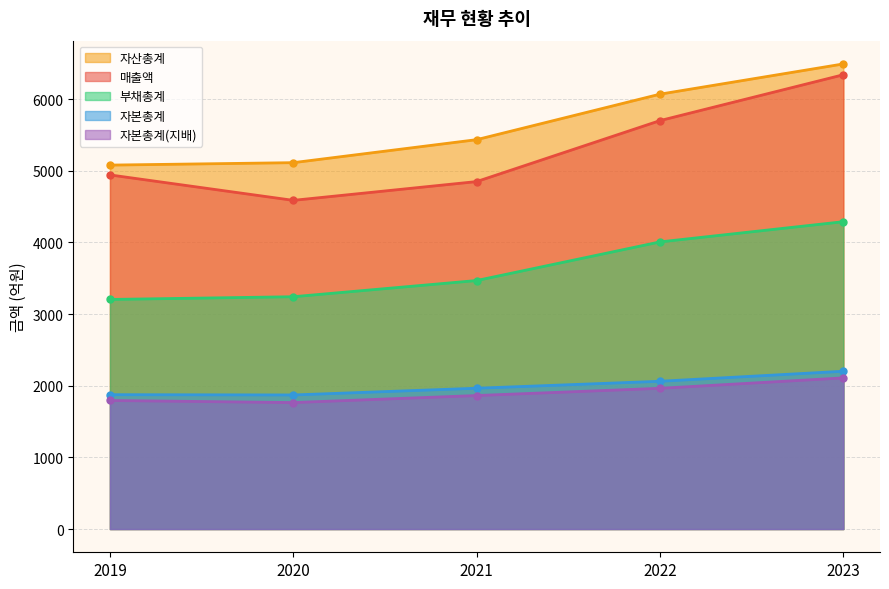

Which series has the largest total across all categories?

자산총계